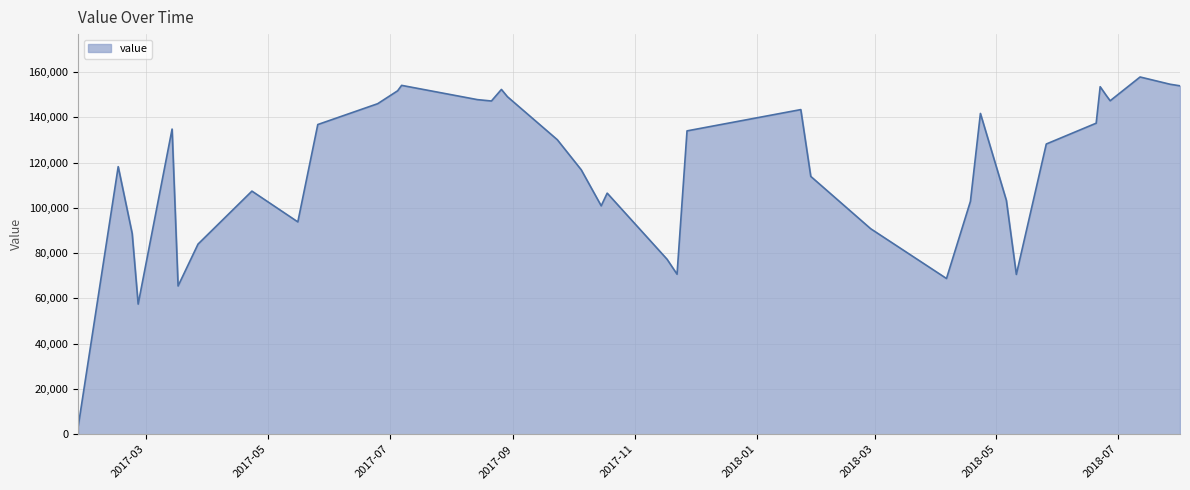

What is the average value?

117318